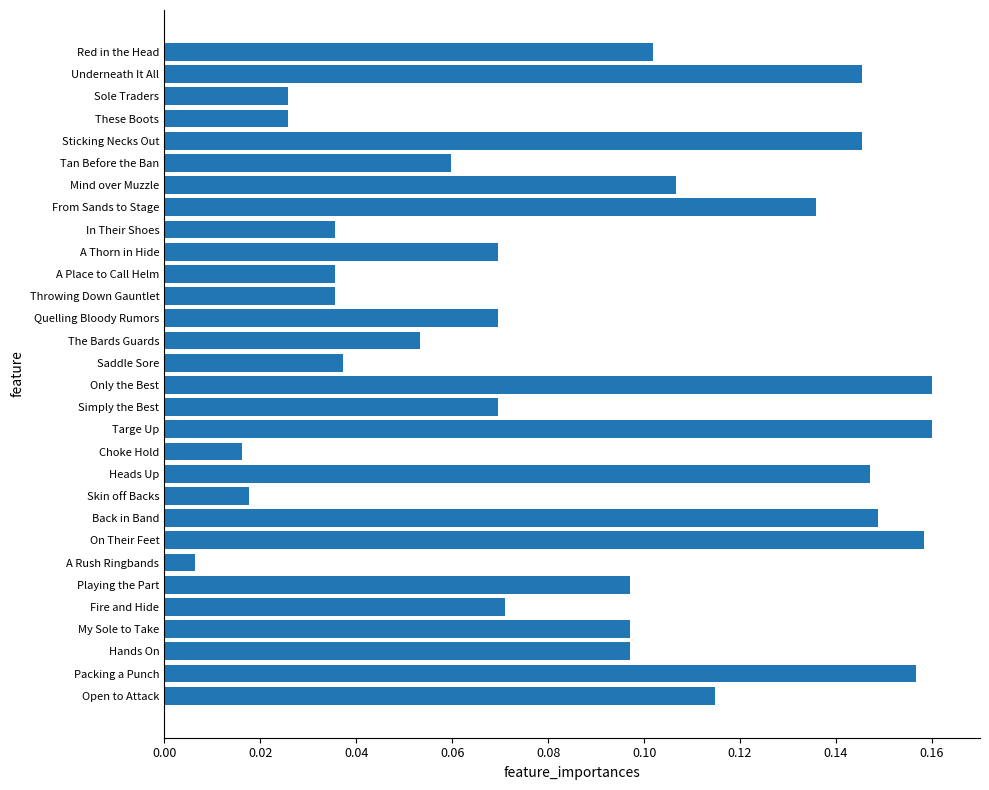

Are the bars horizontal?

Yes